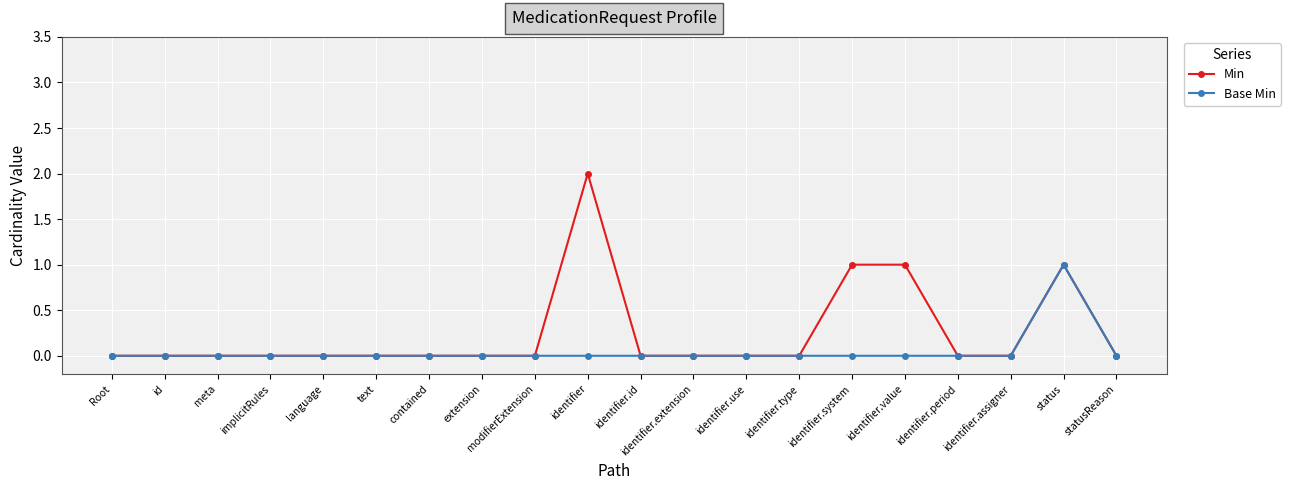

Is it true that Base Min equals -1 at identifier?

False